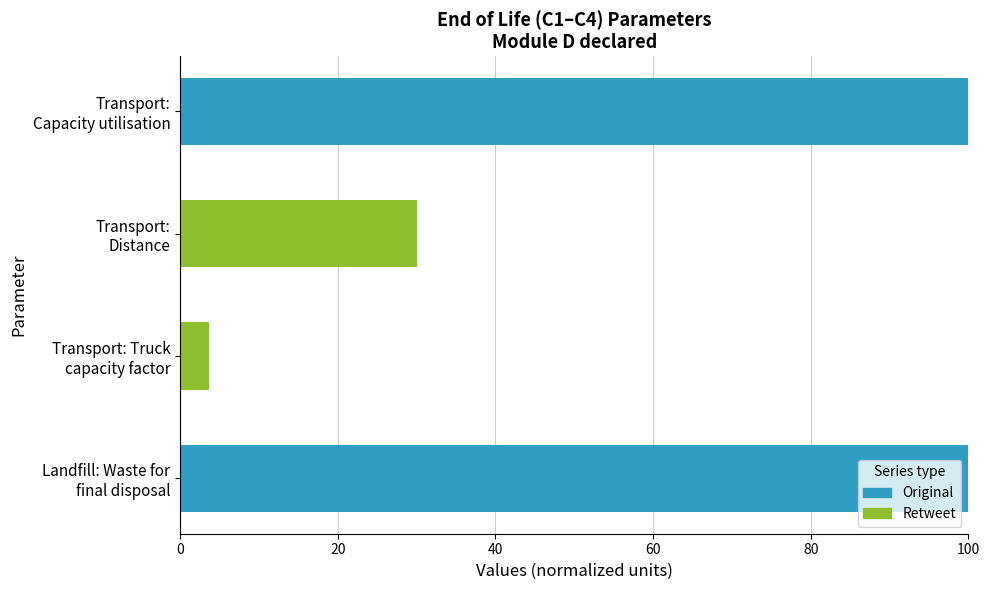

What are all the series names shown in the legend?

Original, Retweet